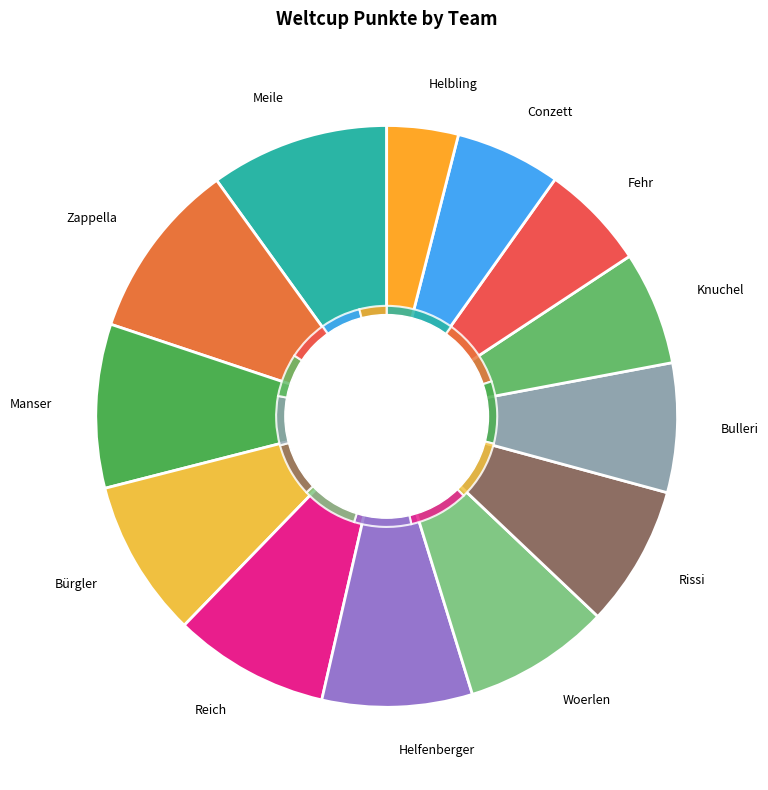

To the nearest percent, what is the combined percentage of Bulleri and Manser?

16%